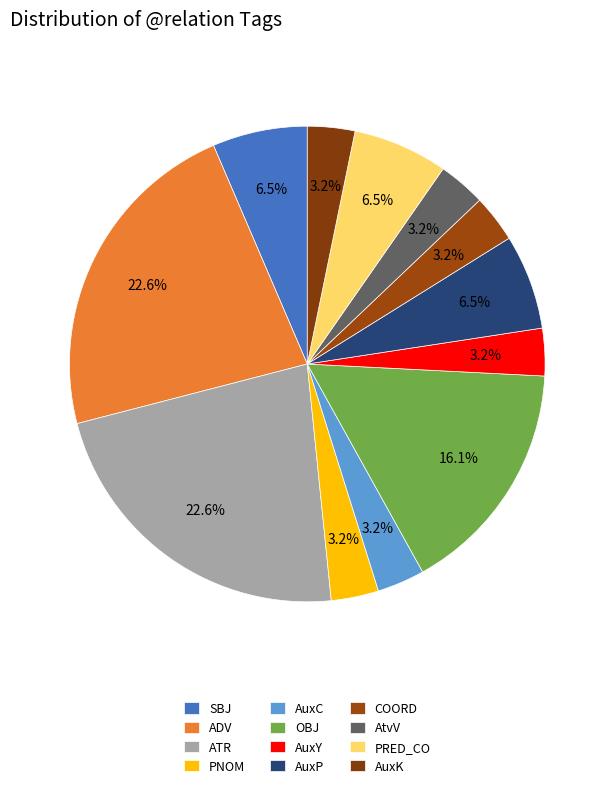

Does any single category account for the majority?

No